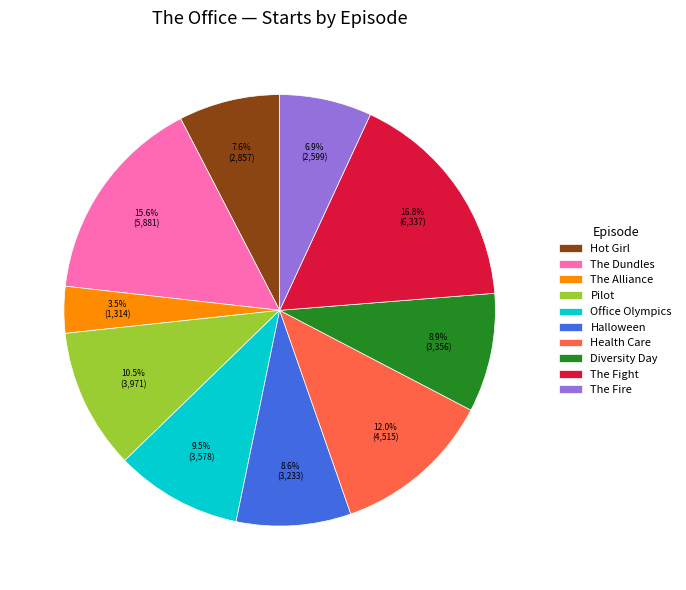

To the nearest percent, what is the average slice percentage?

10%